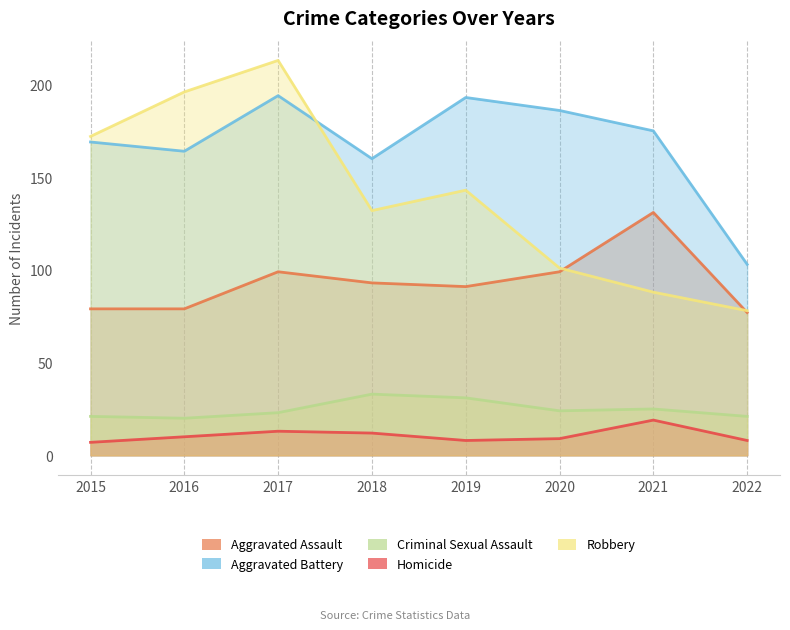

What is the value of the Criminal Sexual Assault point at the 6th from the left?

24